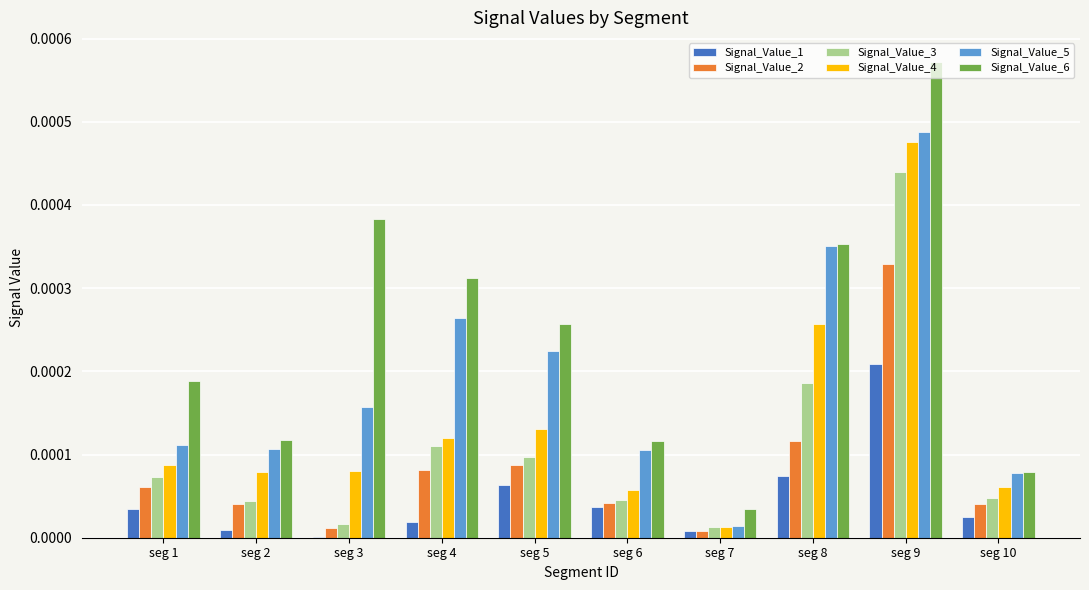

At which label does Signal_Value_4 reach its peak?

seg 9